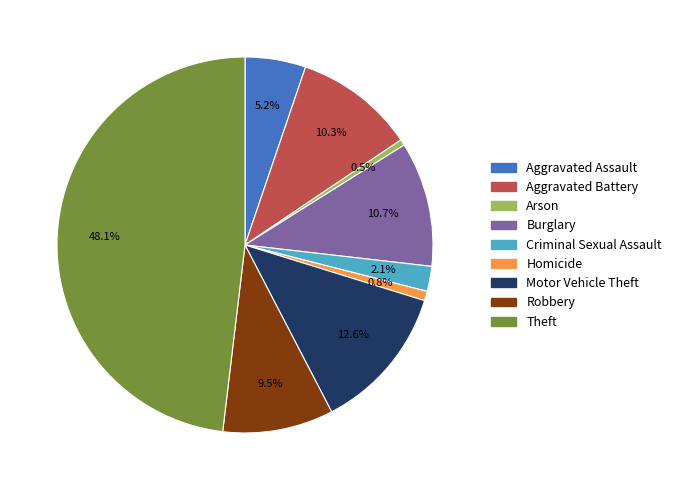

Does Aggravated Assault represent more than half of the total?

No